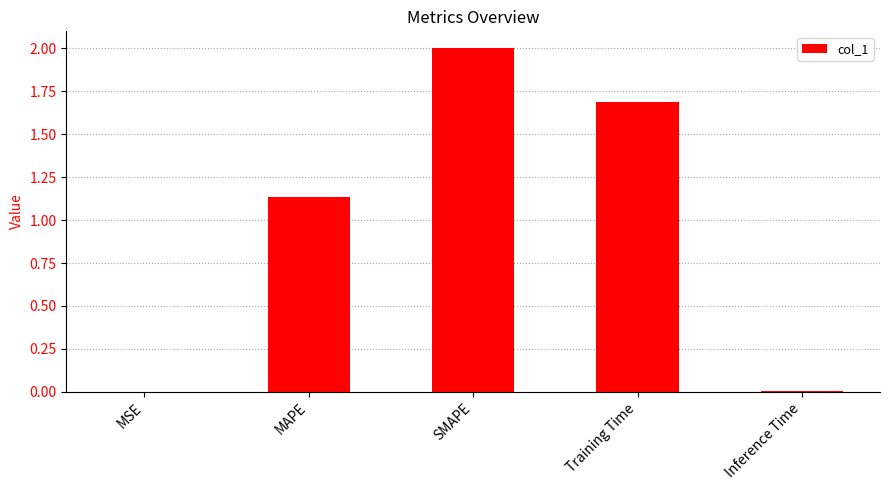

The value at SMAPE is 2.0. True or false?

True